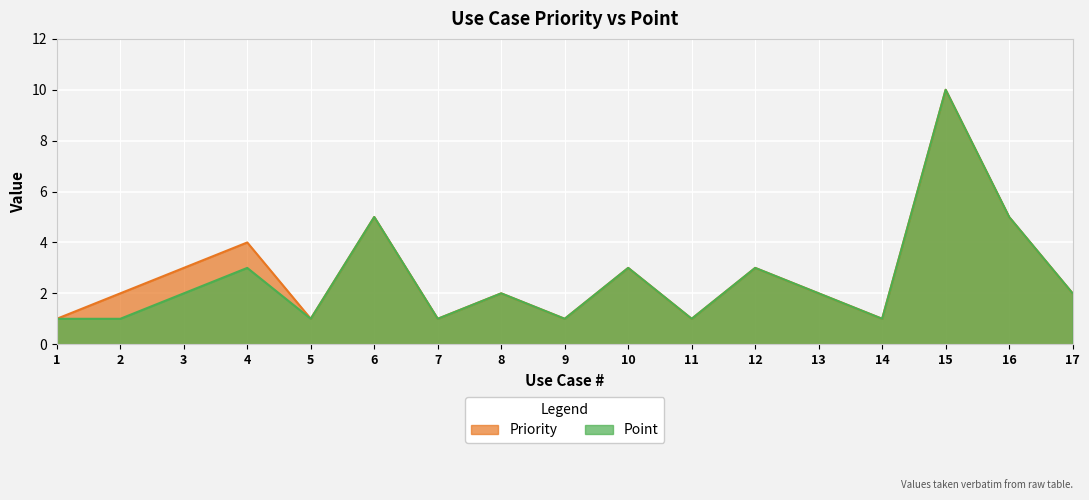

Where is Priority nearest to the value 5?

6